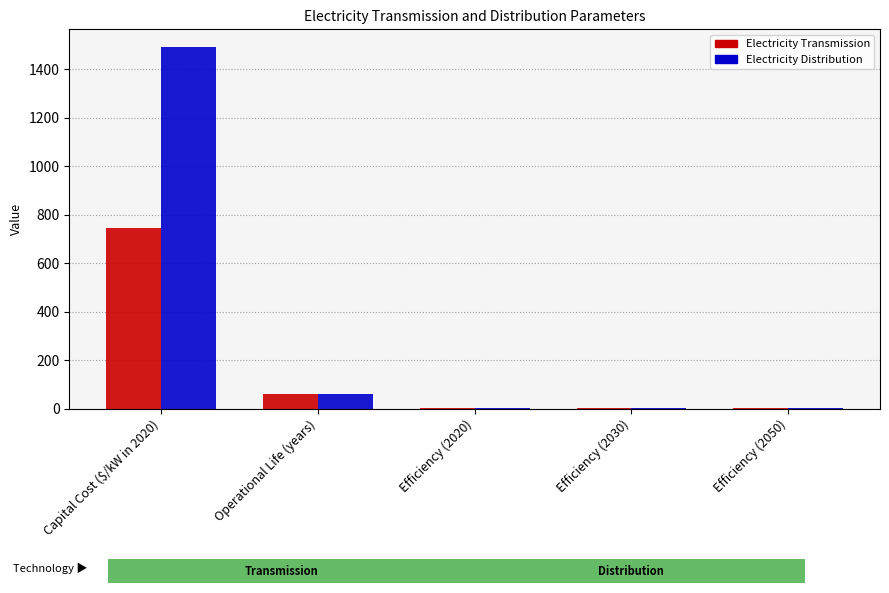

What is the maximum value shown in the chart?

1491.0